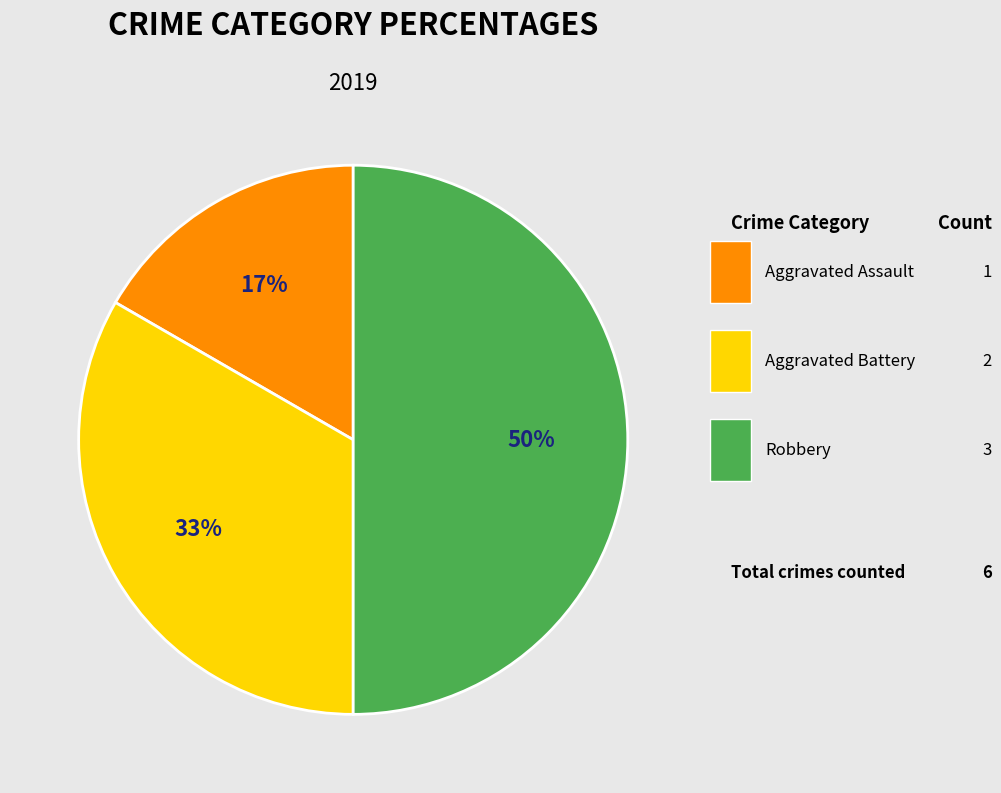

To the nearest percent, what is the difference between the largest and smallest slice percentages?

33%